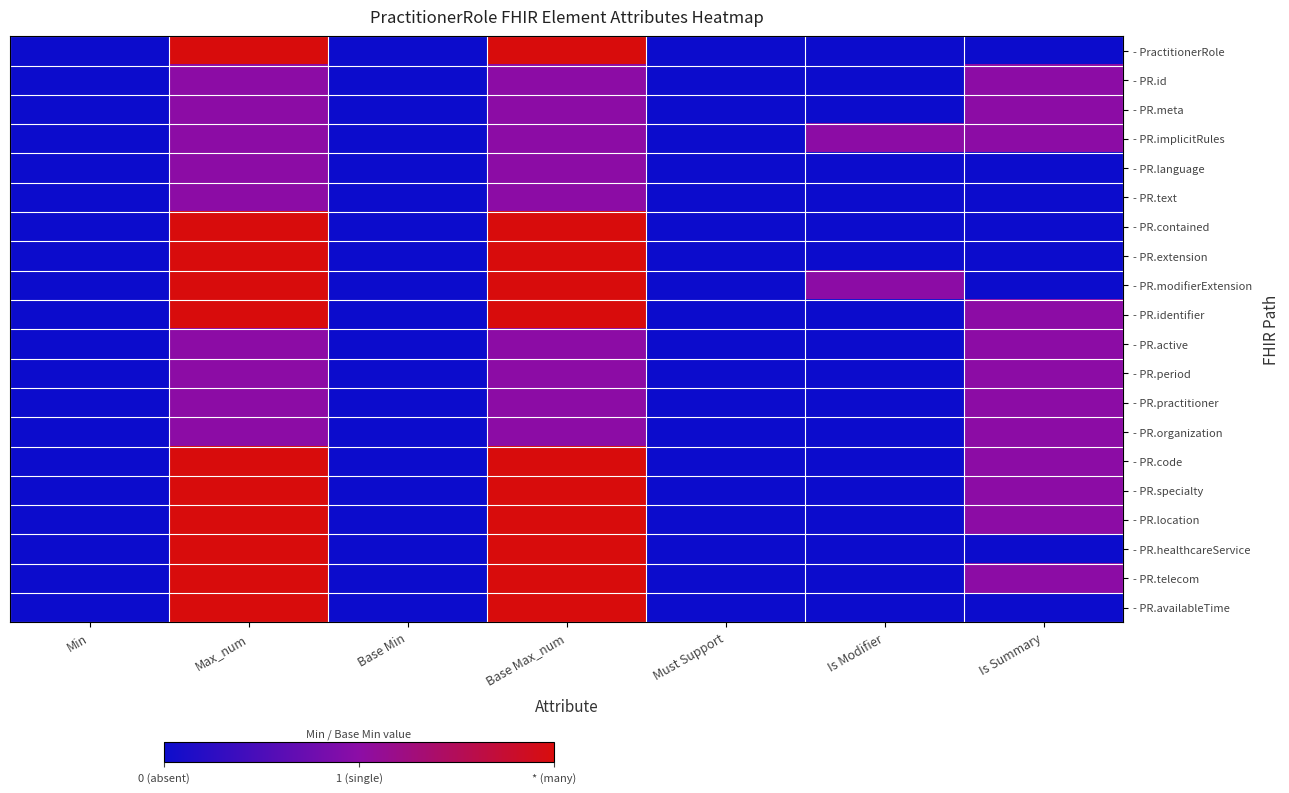

At how many categories does at least one series exceed 1?

2